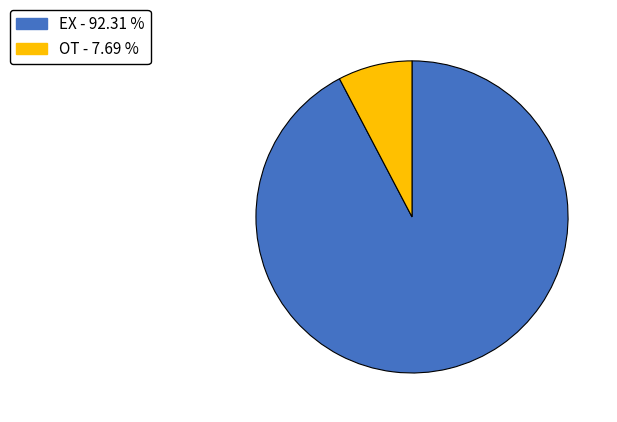

Does EX account for over 50% of the chart?

Yes